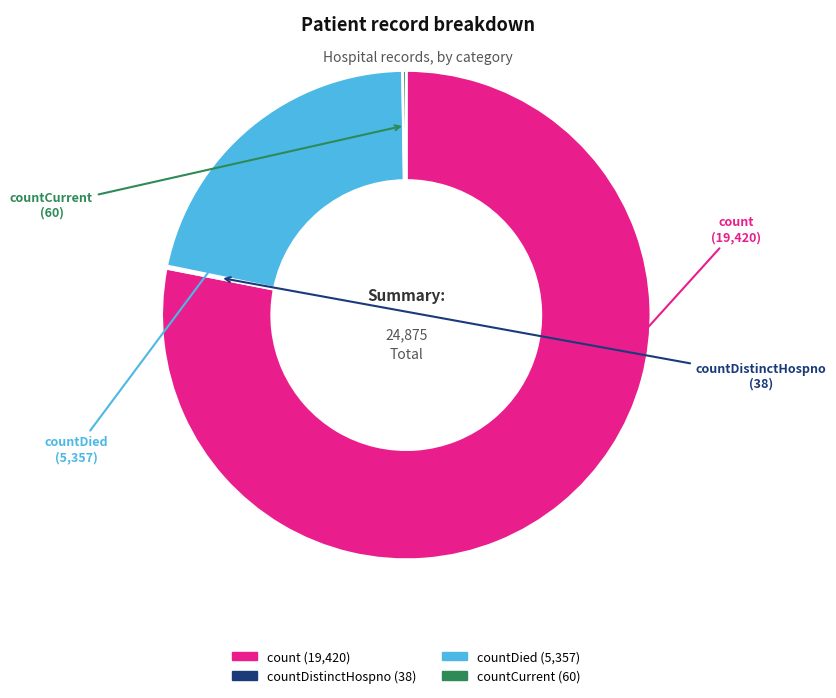

Does any single category account for the majority?

Yes